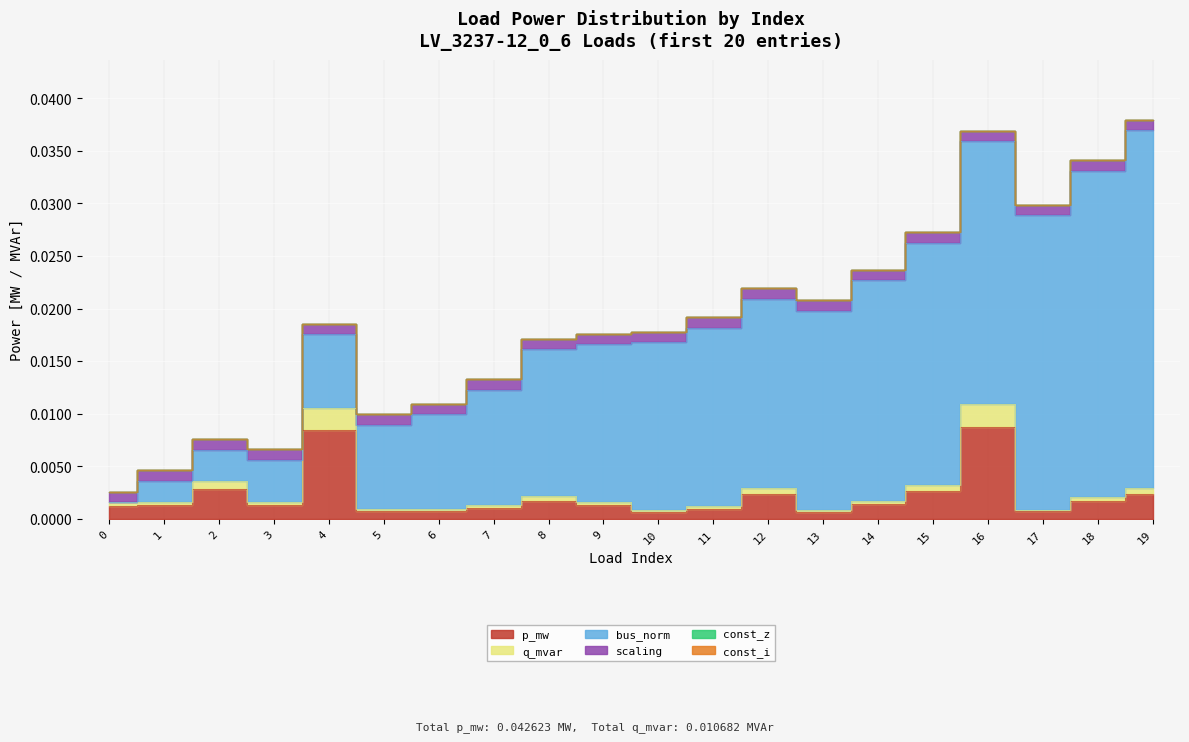

At which category is the sum across all series the highest?

19